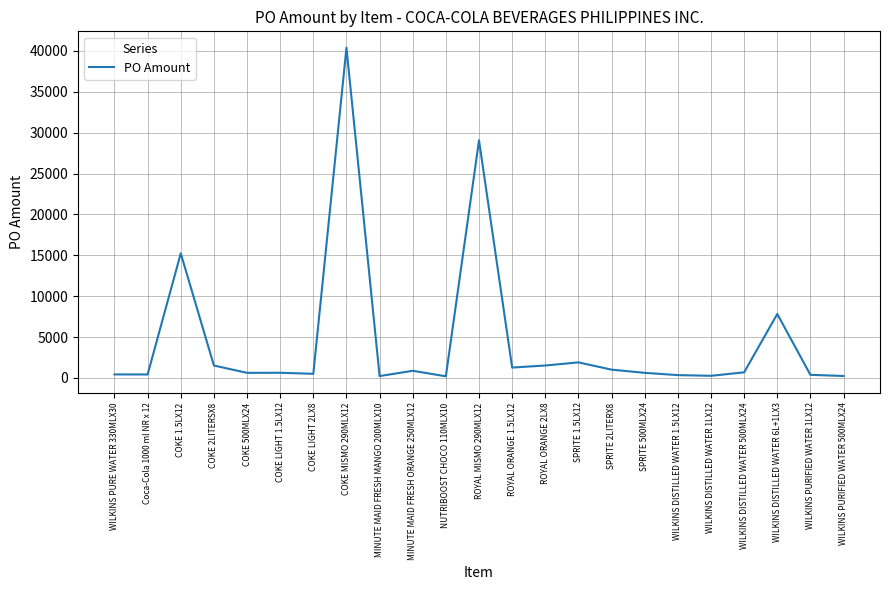

Where is the data nearest to the value 20297?

COKE 1.5LX12